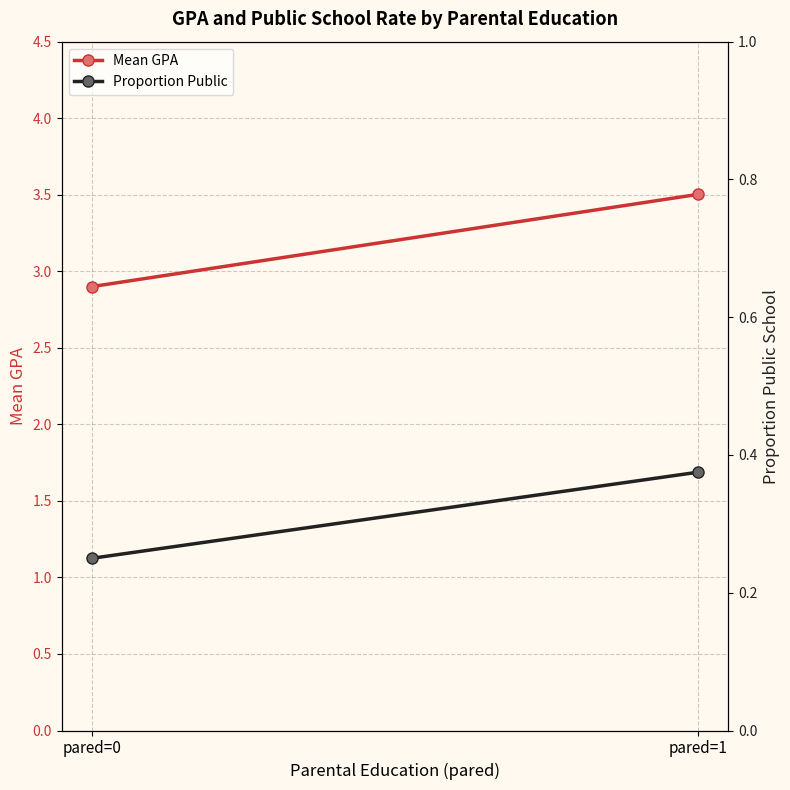

Rank the series by their average value, from highest to lowest.

Mean GPA, Proportion Public